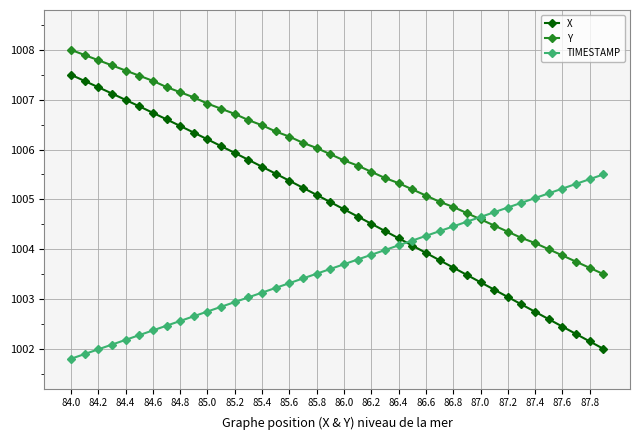

Which series has the largest range (max minus min)?

X